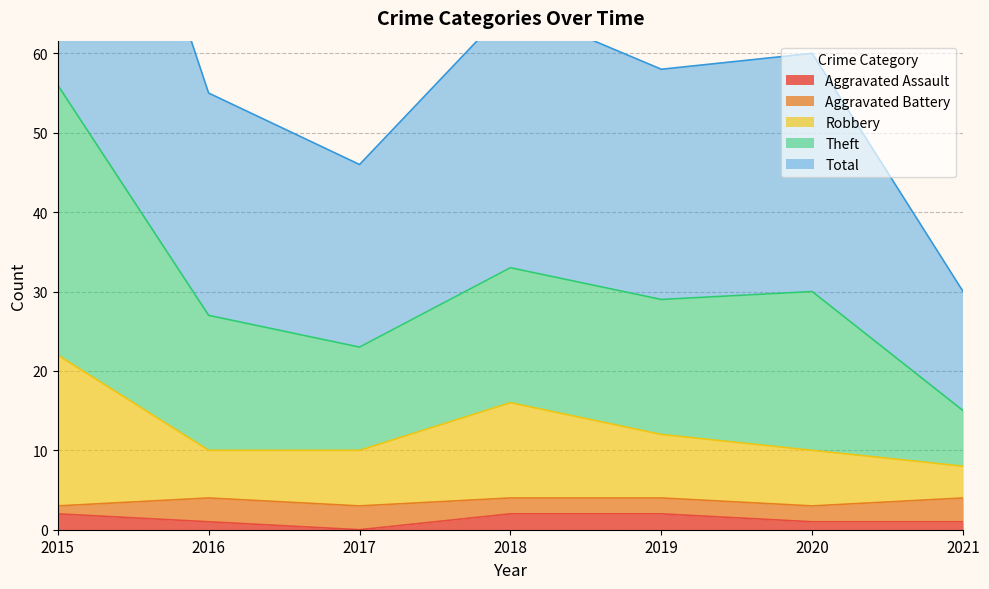

Is it true that Aggravated Assault equals 2 at 2018?

True